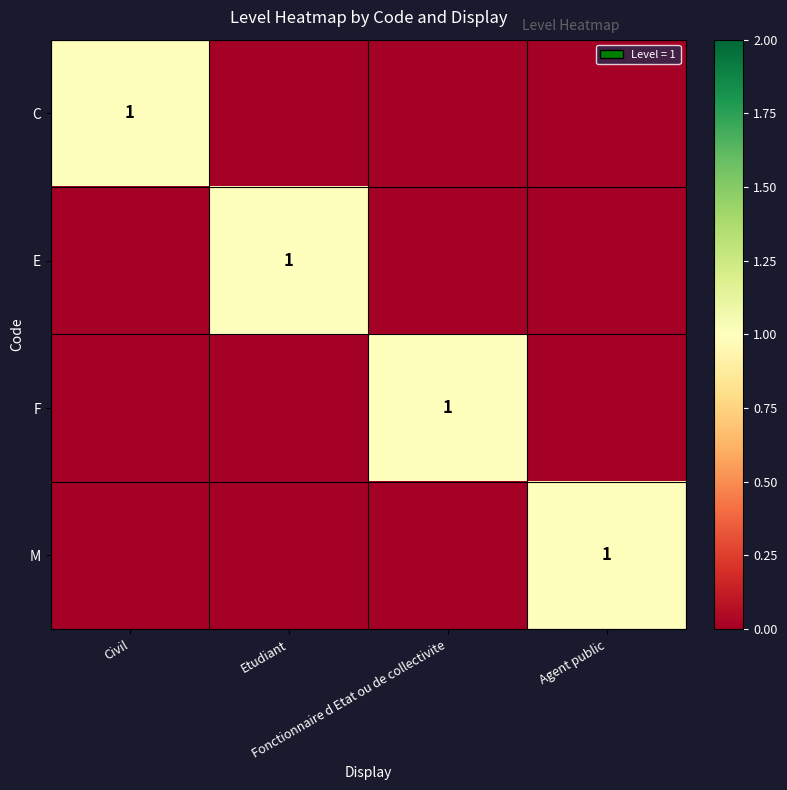

What is the sum of the M values at Agent public and Fonctionnaire d Etat ou de collectivite?

1